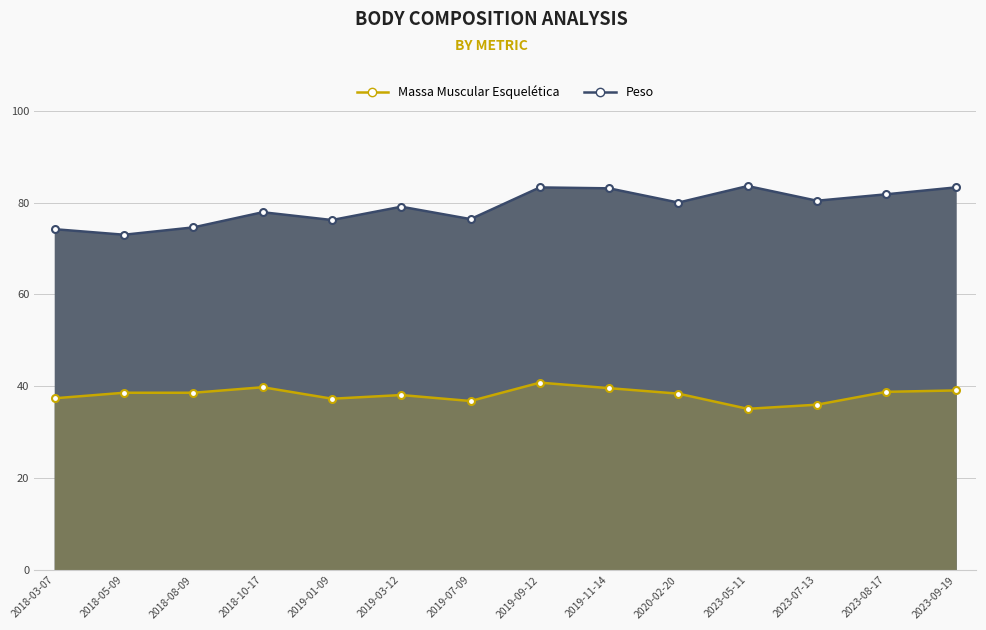

Which series has the largest range (max minus min)?

Peso